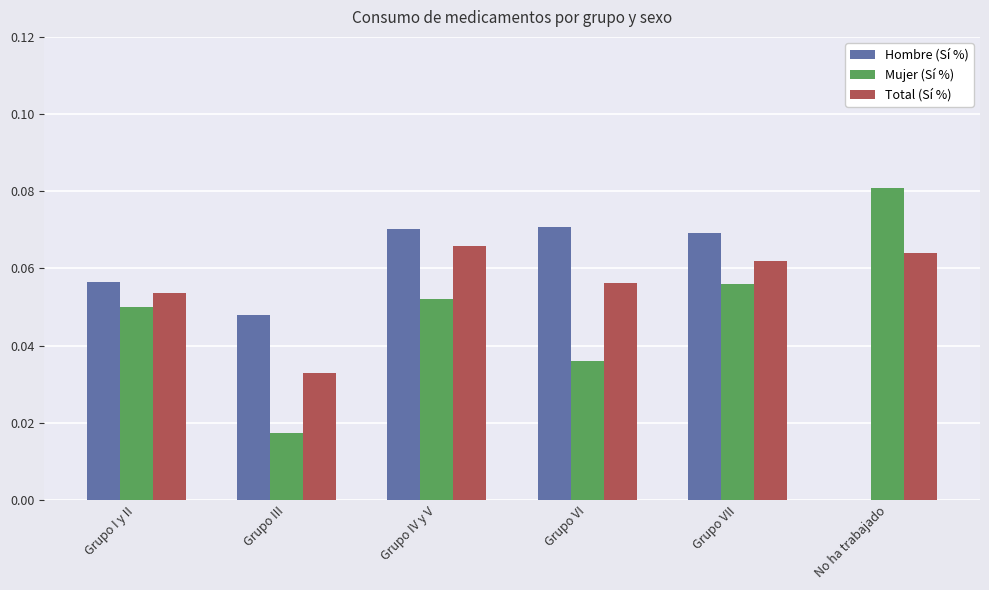

Between Grupo I y II and Grupo VII, which series saw the biggest shift?

Hombre (Sí %)